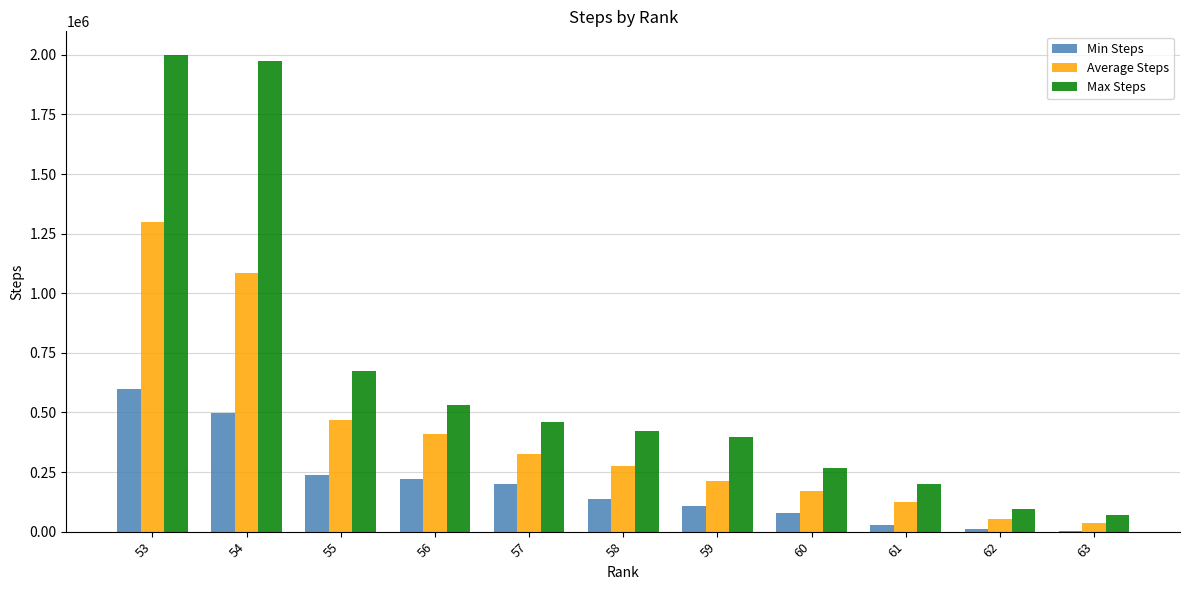

Between 55 and 61, which series saw the biggest shift?

Max Steps